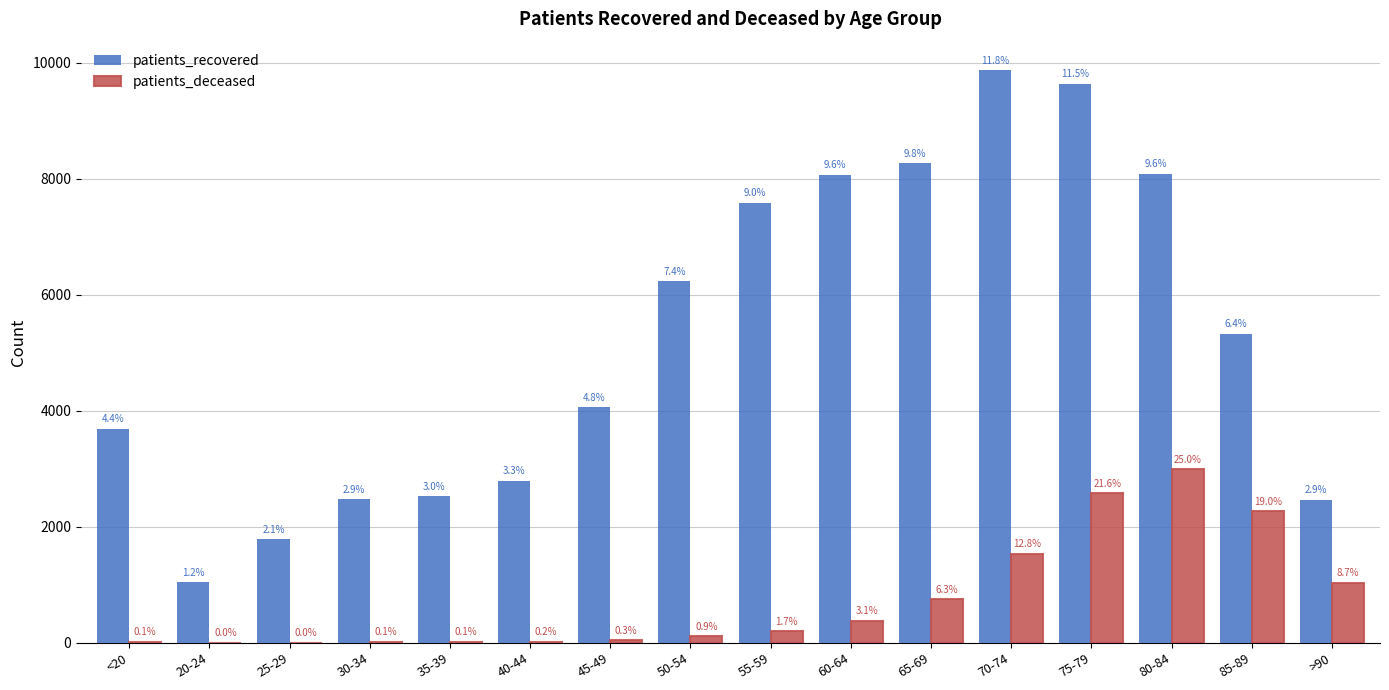

How many groups of bars are there?

16